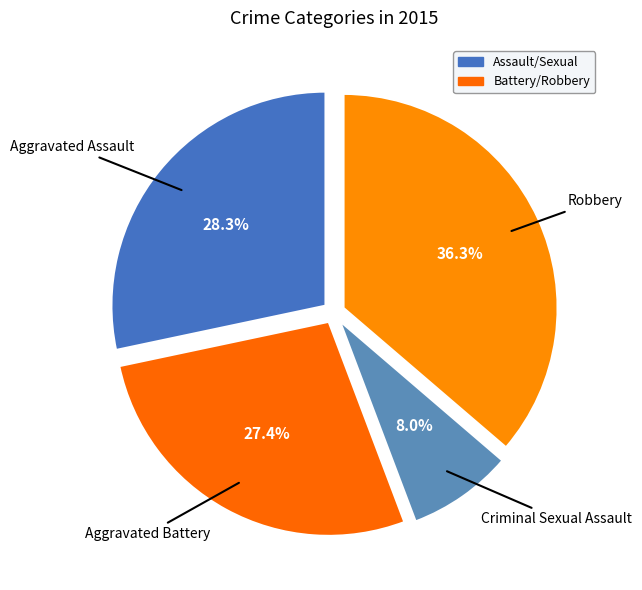

Rank the categories by value from highest to lowest.

Robbery, Aggravated Assault, Aggravated Battery, Criminal Sexual Assault